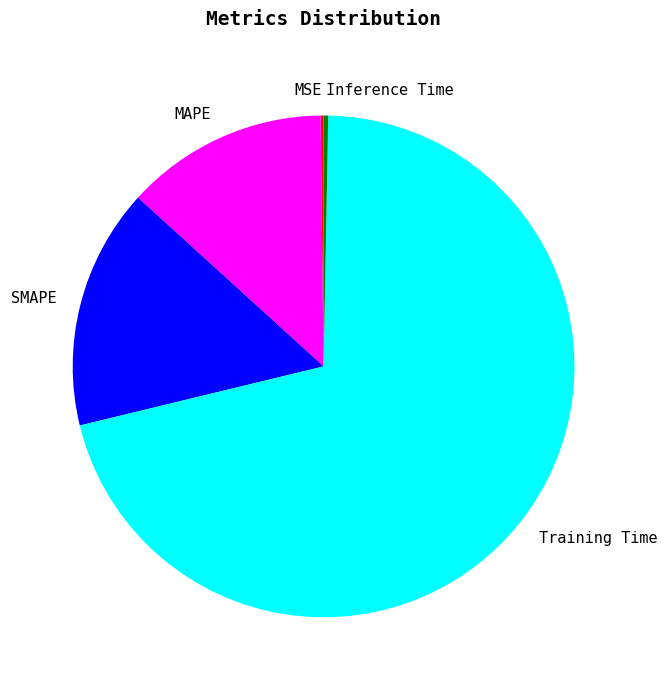

Which category has the biggest portion of the pie?

Training Time